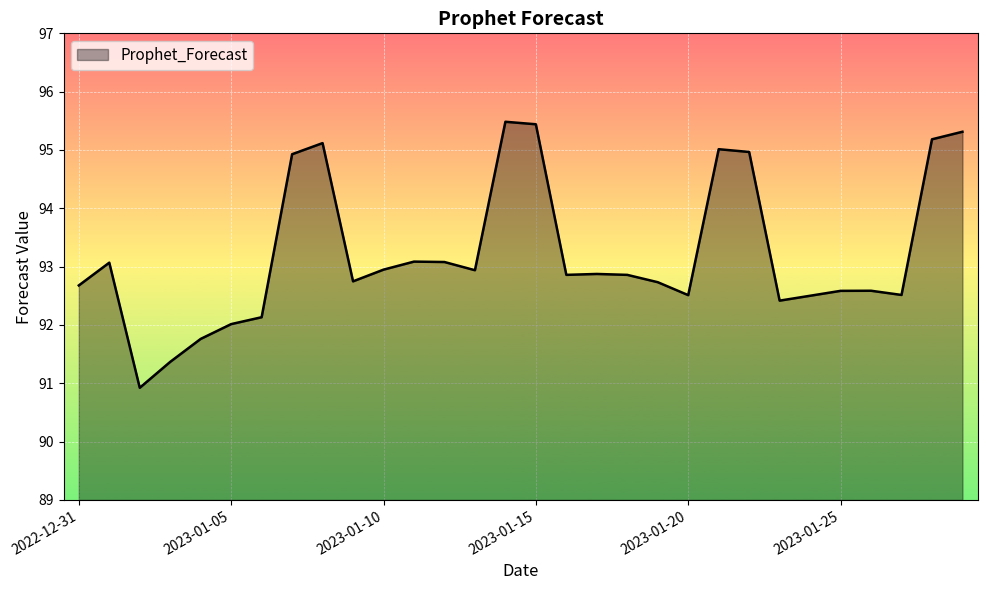

What is the minimum value shown in the chart?

90.9